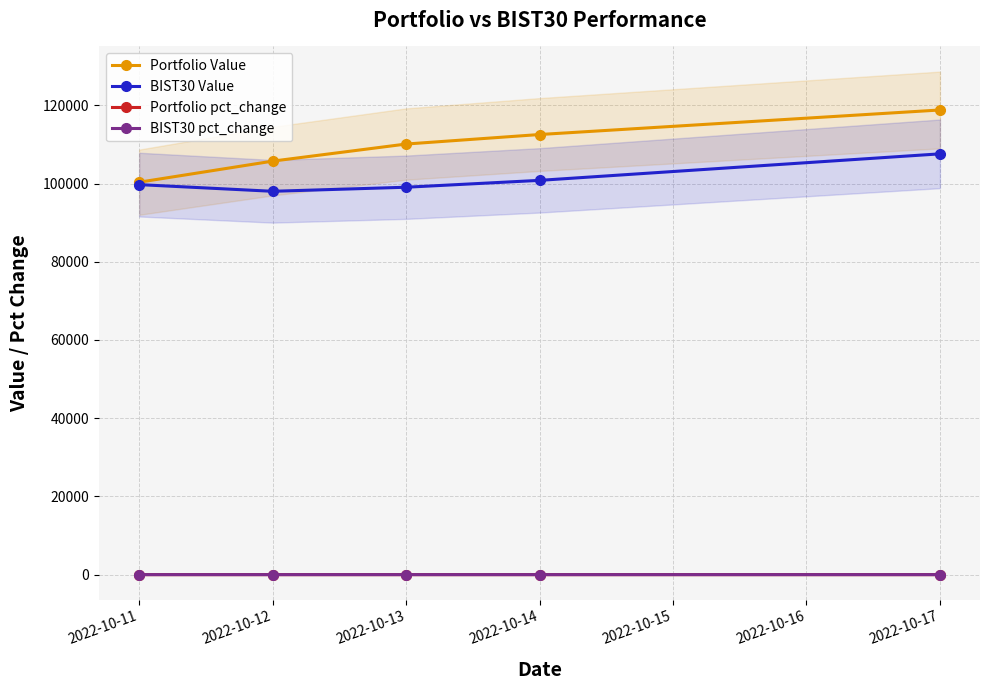

Between 2022-10-13 and 2022-10-14, which series saw the biggest shift?

Portfolio Value